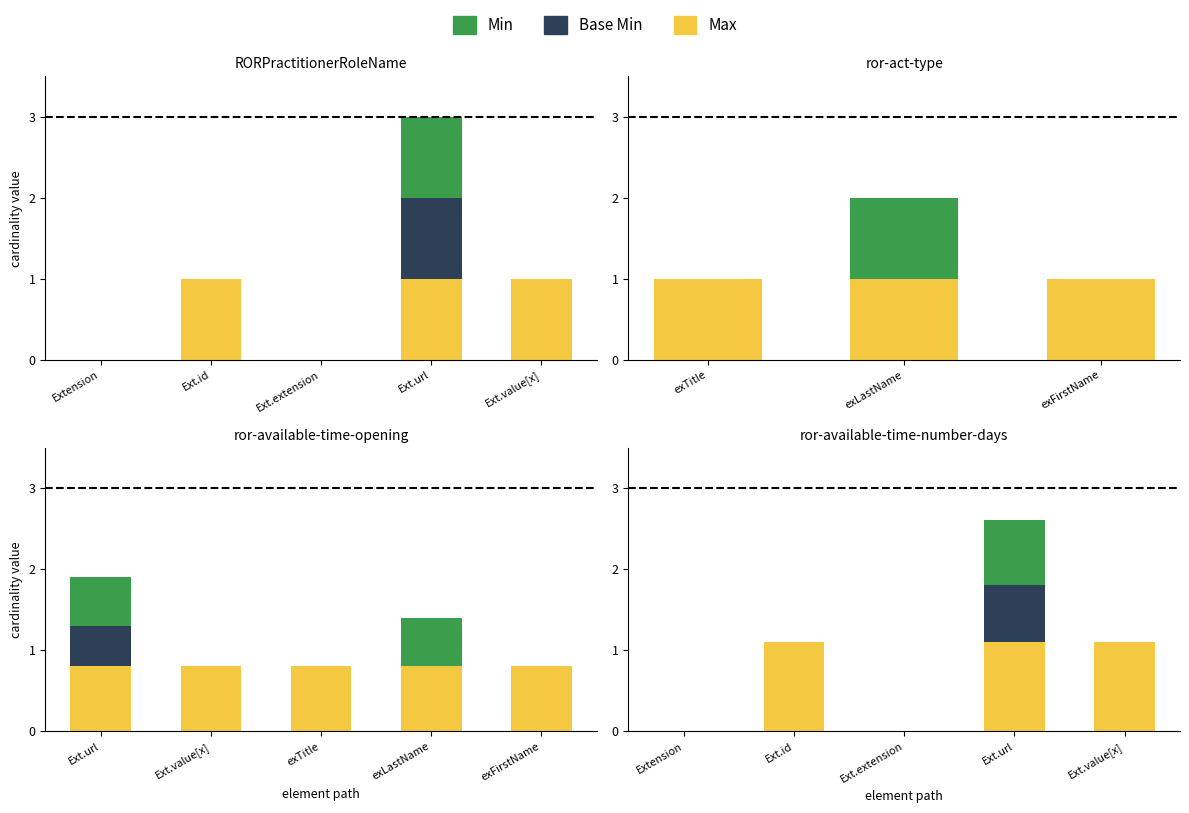

What is the label of the 2nd bar from the right?

Ext.url